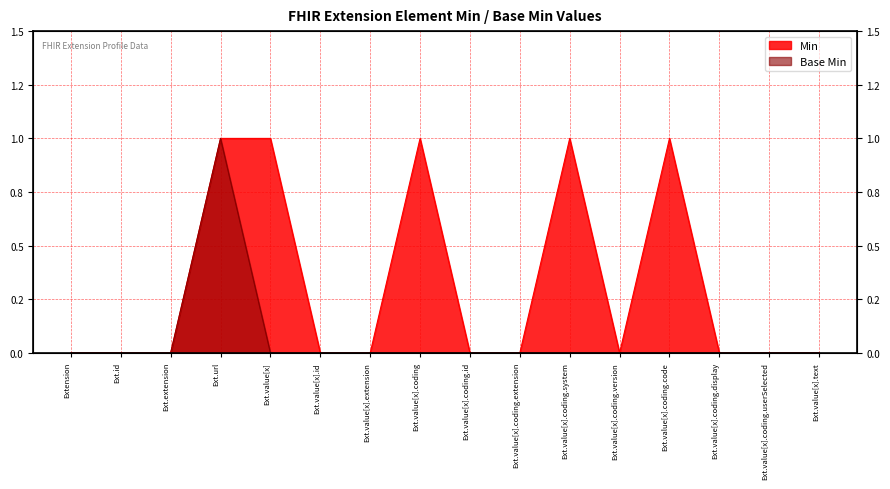

What is the greatest value displayed?

1